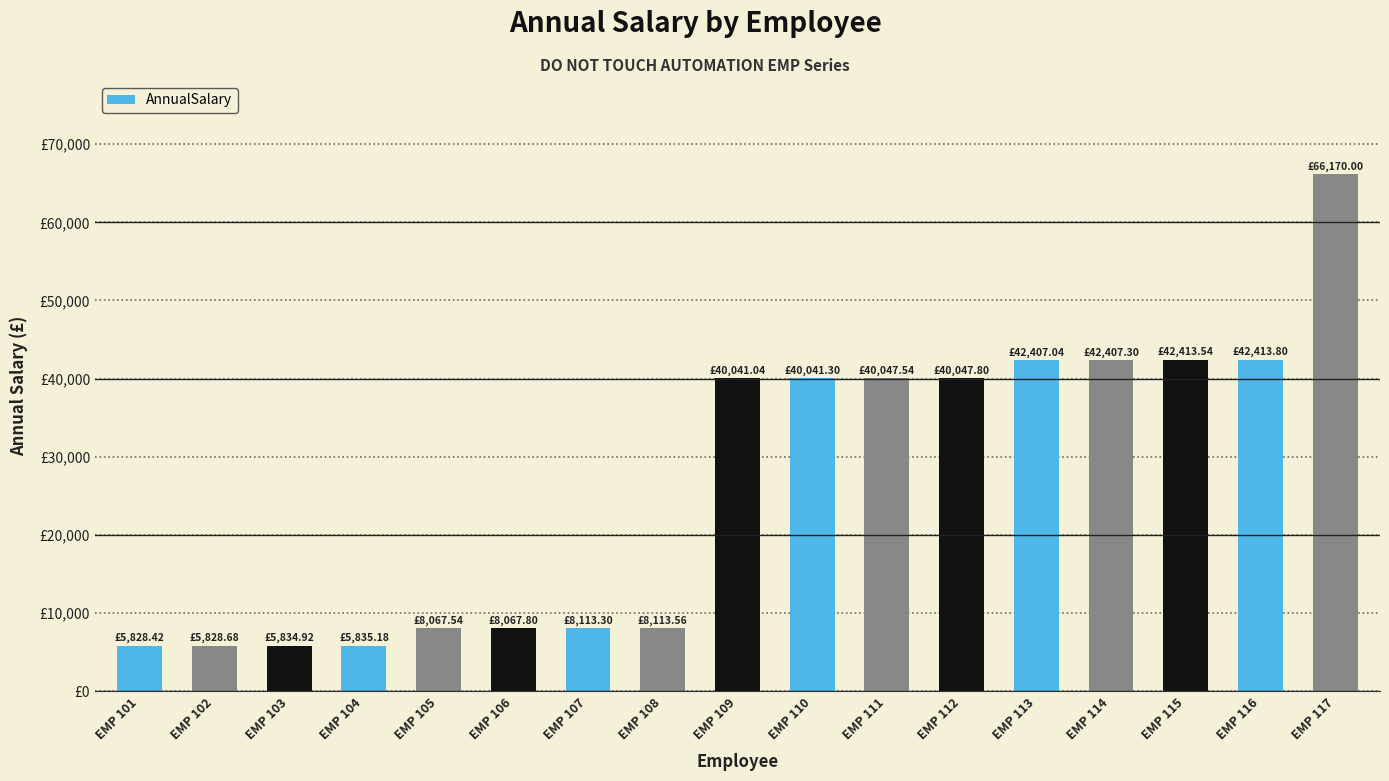

What is the difference between the values at EMP 102 and EMP 111?

34218.9